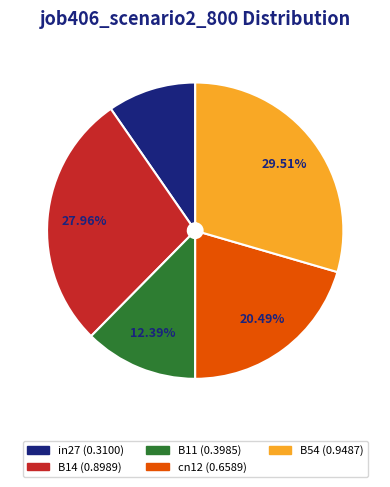

To the nearest percent, what percentage of the pie is cn12?

20%